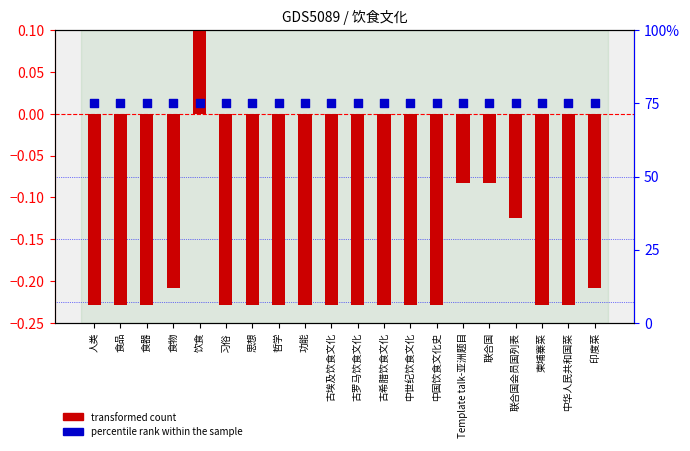

What are all the series names shown in the legend?

transformed count, percentile rank within the sample